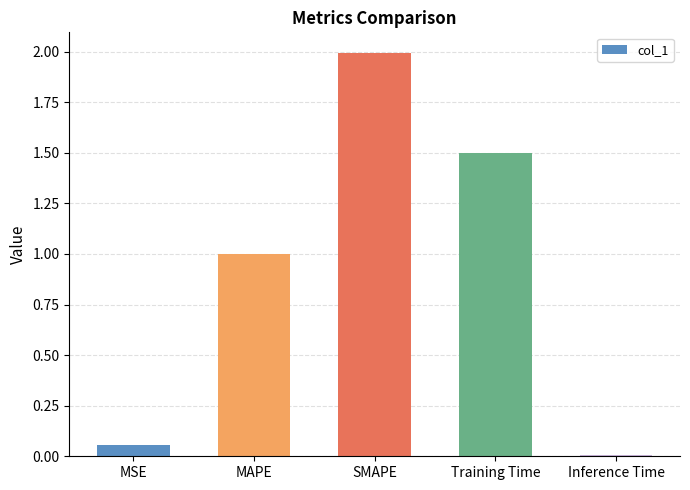

List the labels in order of value, smallest first.

Inference Time, MSE, MAPE, Training Time, SMAPE